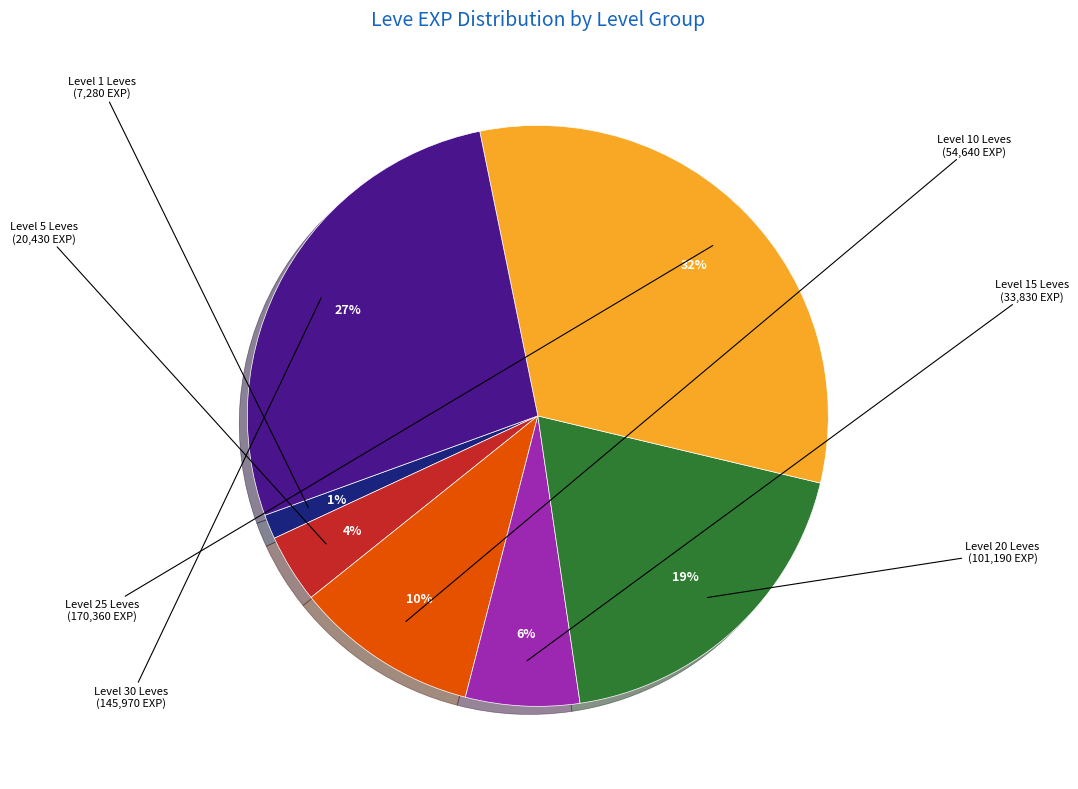

To the nearest percent, what is the difference between the largest and smallest slice percentages?

31%